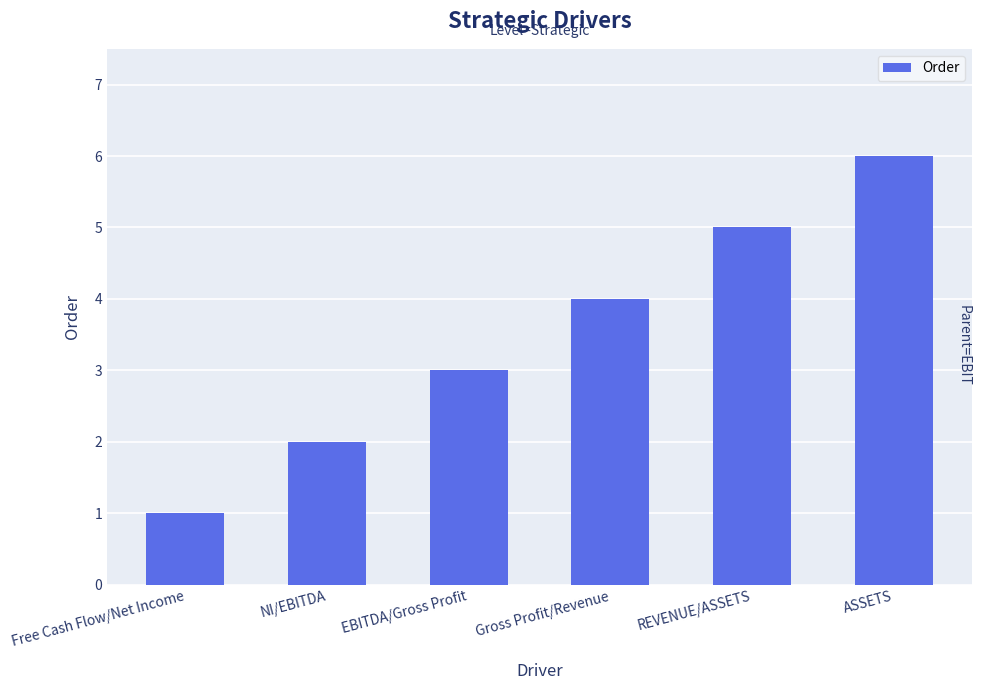

What is the change in value from Free Cash Flow/Net Income to Gross Profit/Revenue?

+3